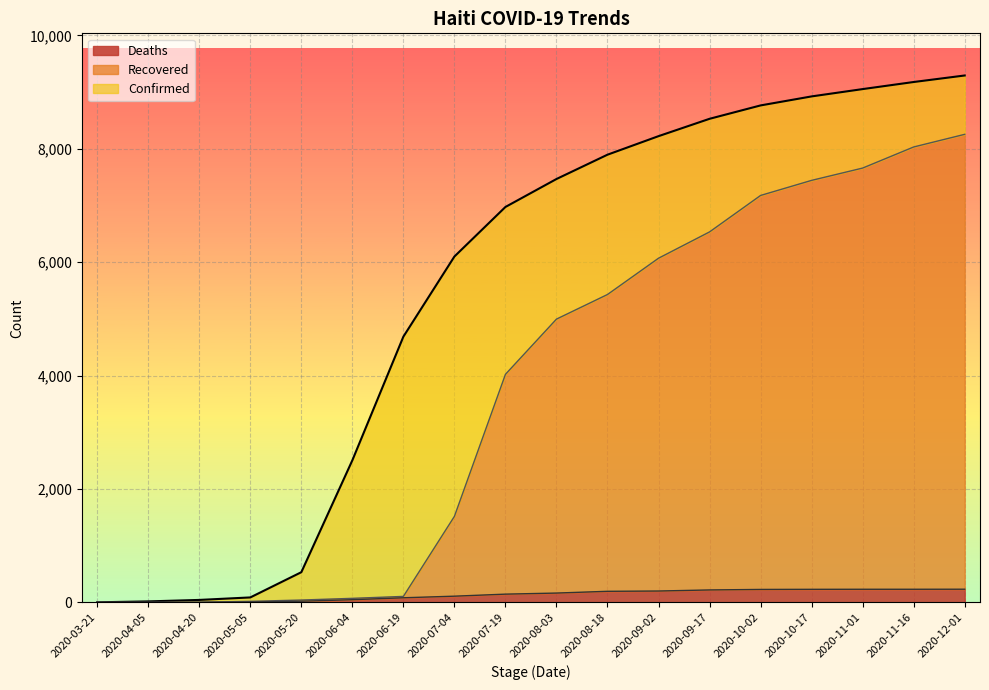

True or false: Recovered has more than 1 interior local peaks.

False